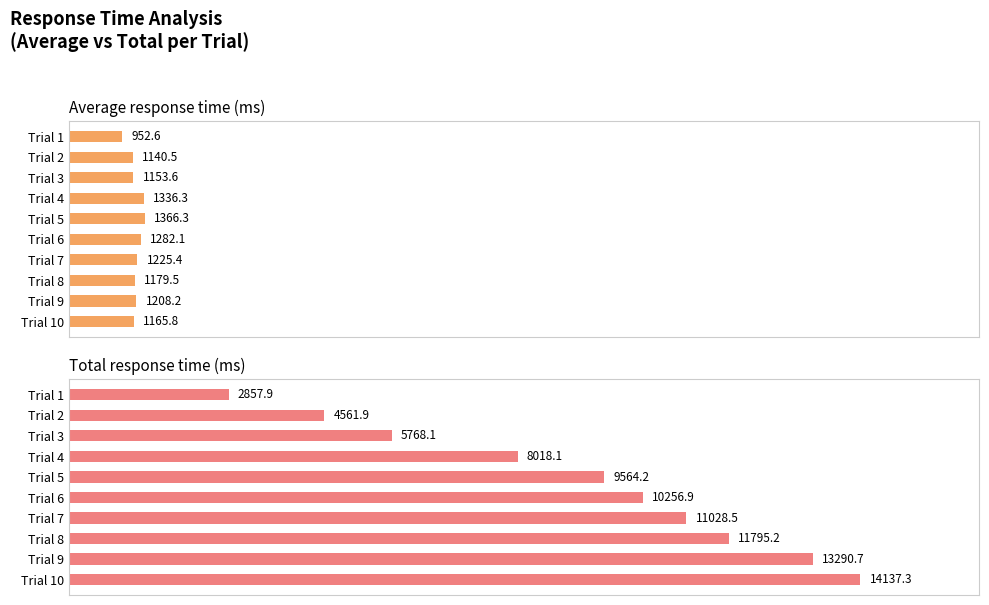

What is the difference between the second highest and minimum values in the Average response time (ms) series?

383.7